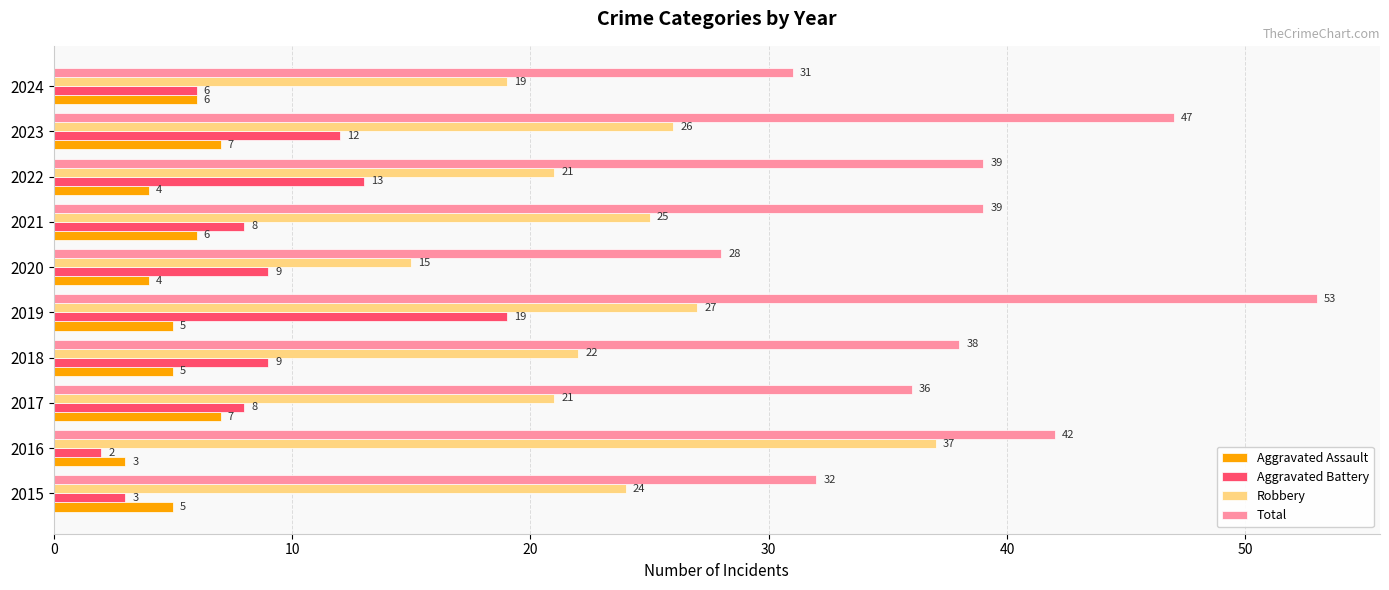

The Aggravated Battery series shows 5 at 2021. True or false?

False